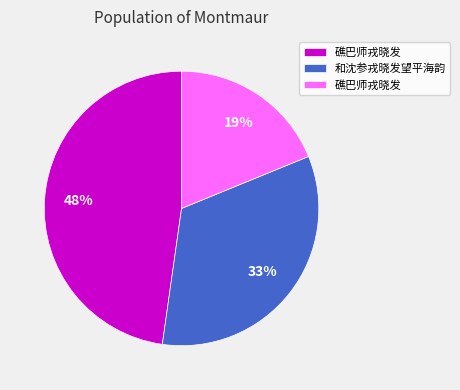

To the nearest percent, what is the difference between the largest and smallest slice percentages?

29%